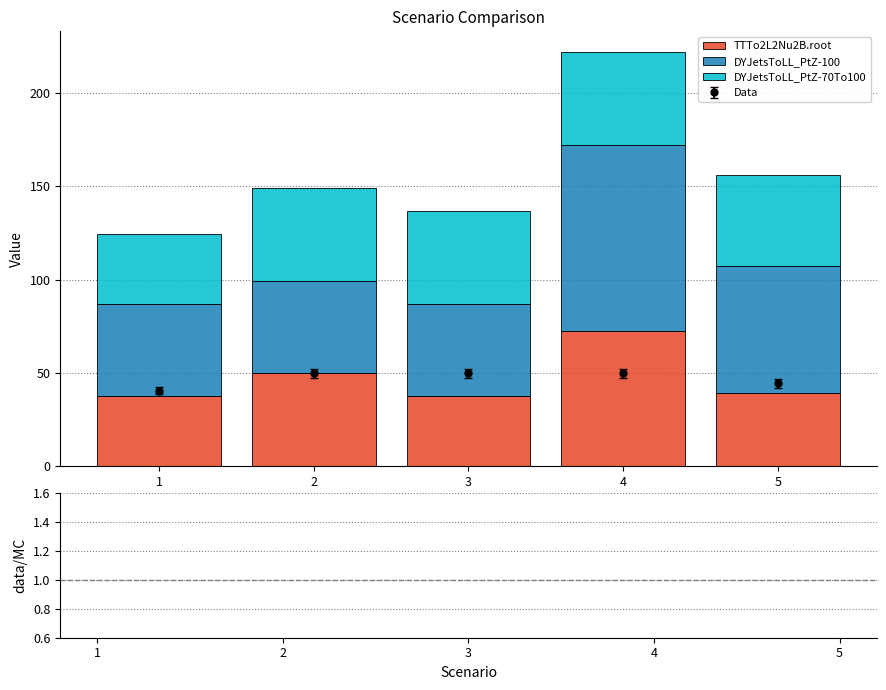

At which label does DYJetsToLL_PtZ-70To100 reach its peak?

2